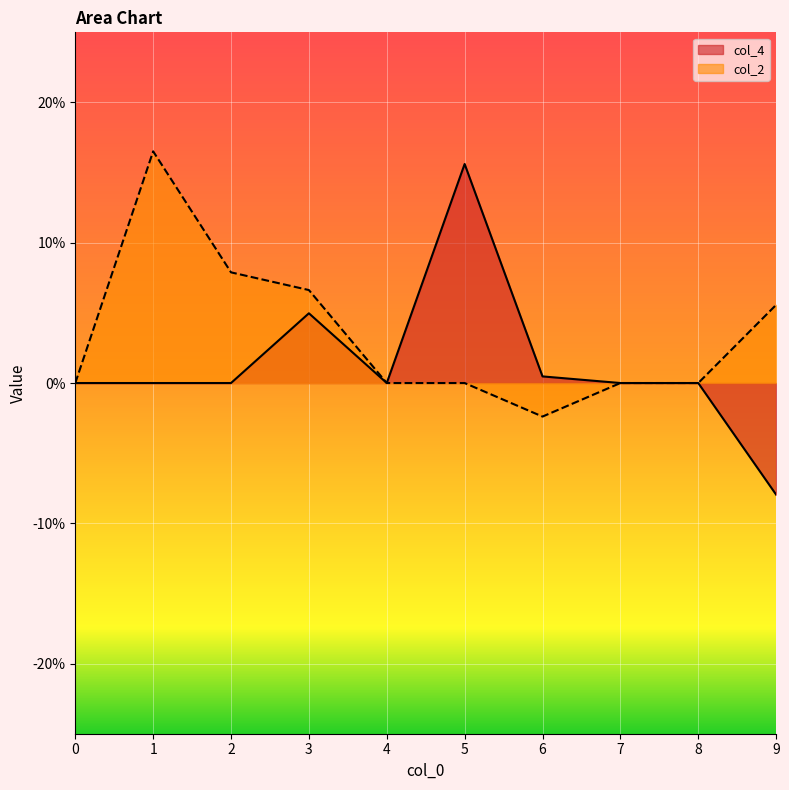

True or false: col_4 and col_2 intersect in this chart.

False